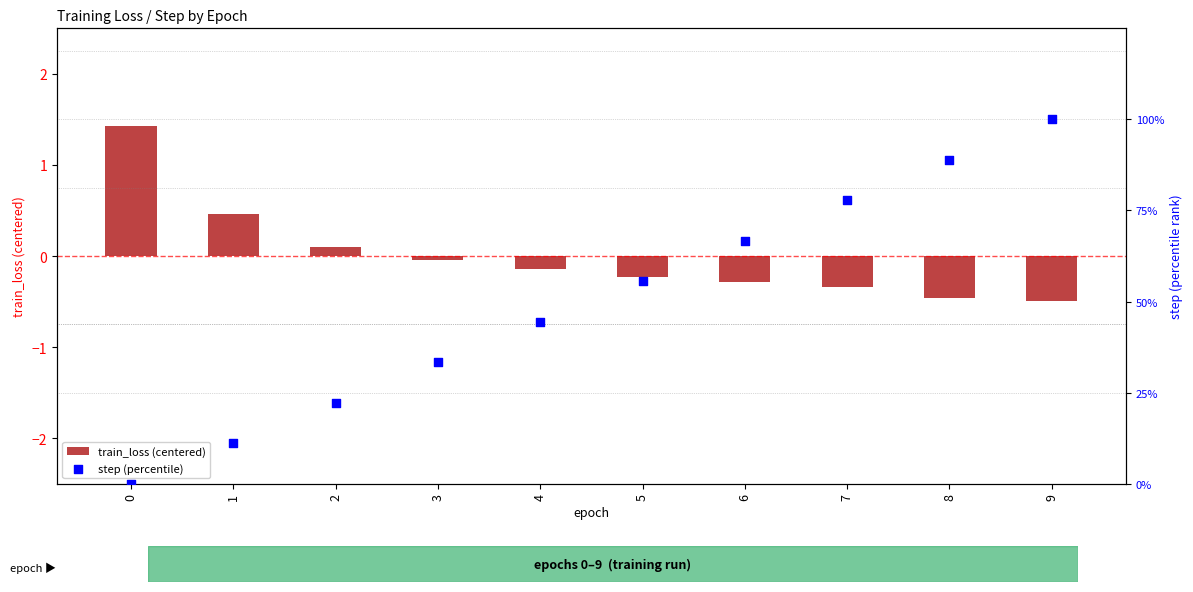

Is the value of train_loss (centered) at 6 greater than the value of step (percentile) at 1?

No